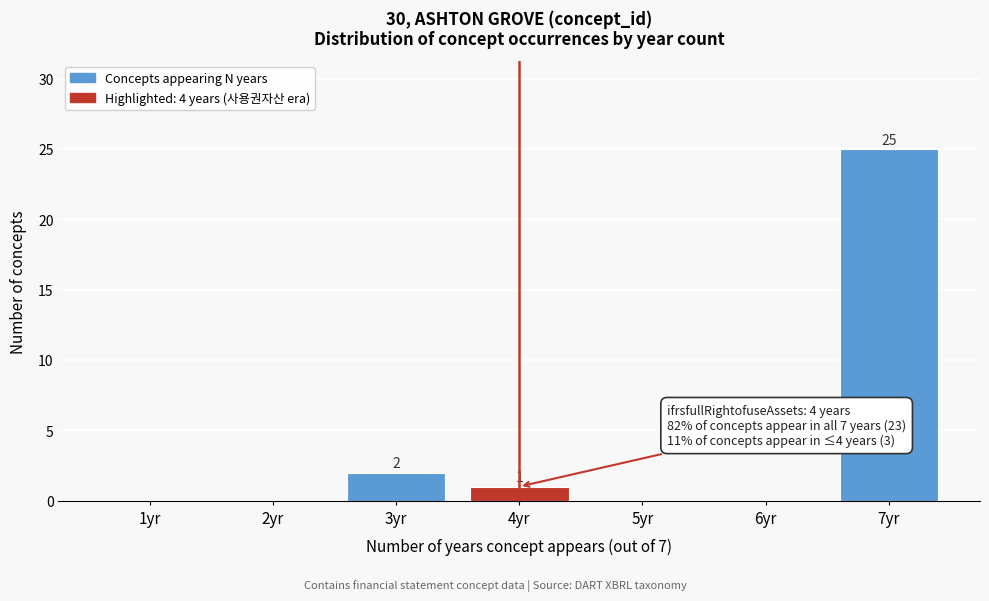

Reading left to right, extract all data points from this chart.

1yr=0	2yr=0	3yr=2	4yr=1	5yr=0	6yr=0	7yr=25